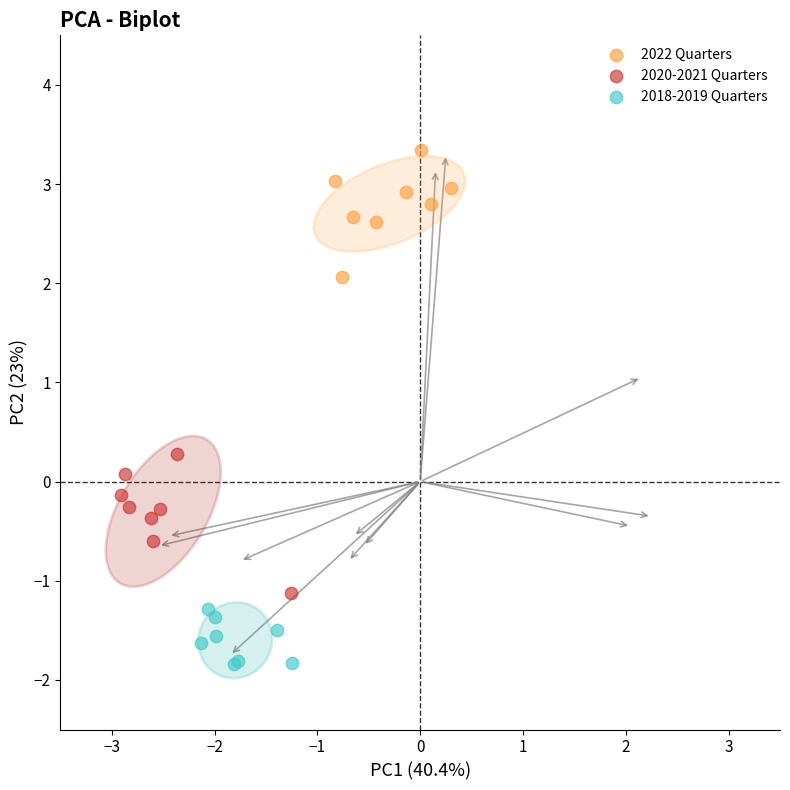

Which series contains the highest Y value?

2022 Quarters